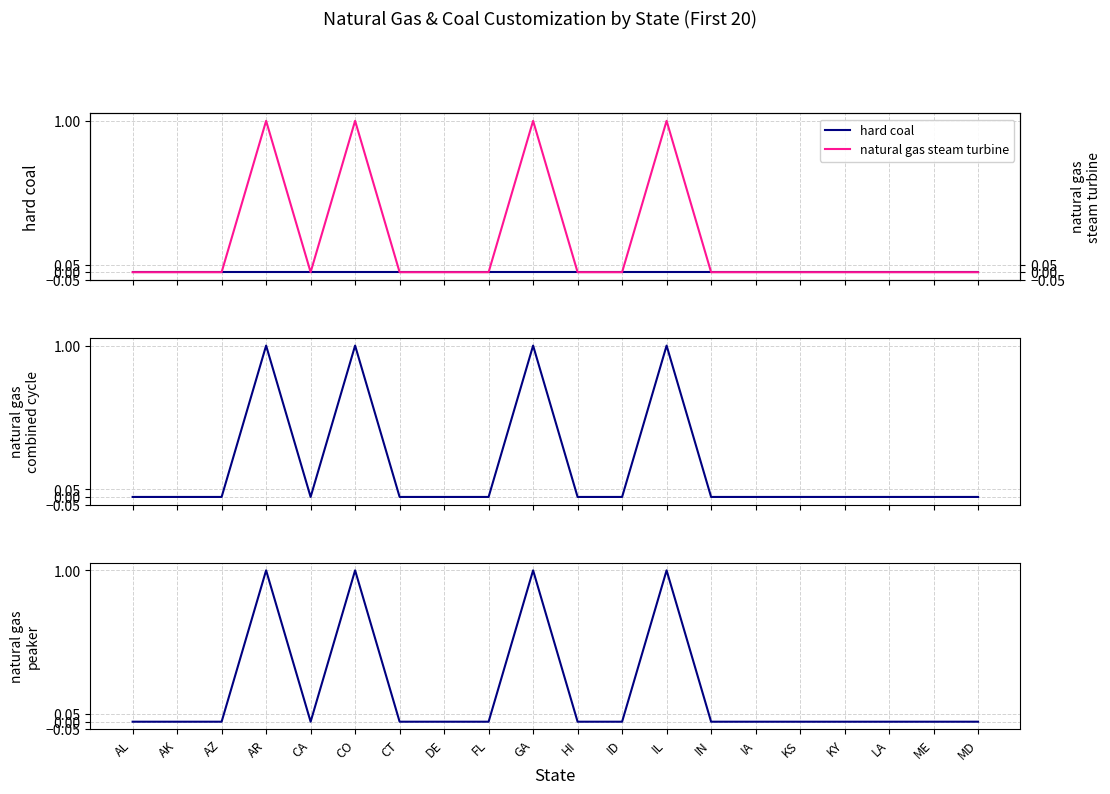

Rank the series by their maximum value, from lowest to highest.

hard coal, natural gas combined cycle, natural gas peaker, natural gas steam turbine